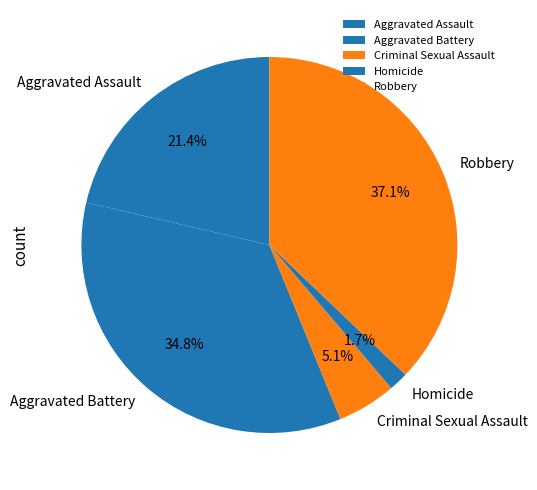

How many segments does this pie chart have?

5